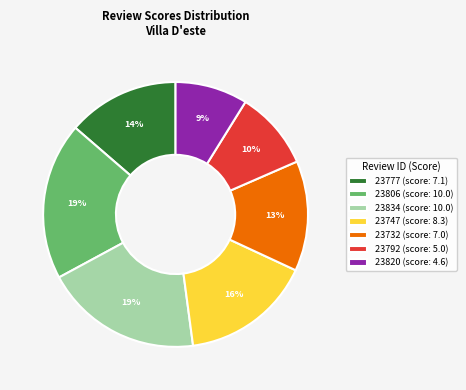

How many segments does this pie chart have?

7